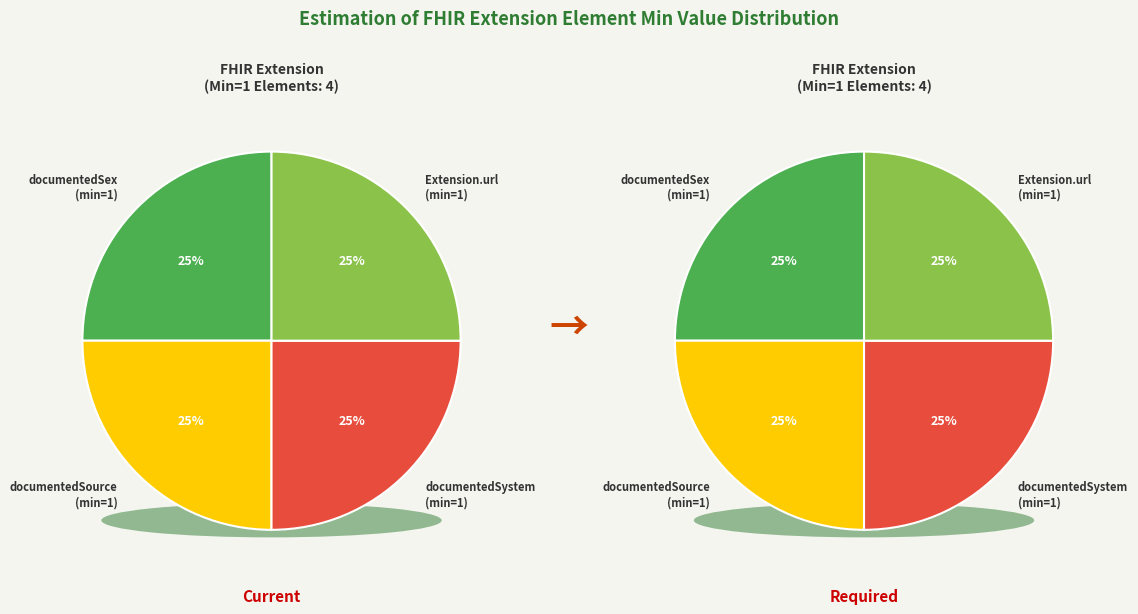

How many segments does this pie chart have?

8